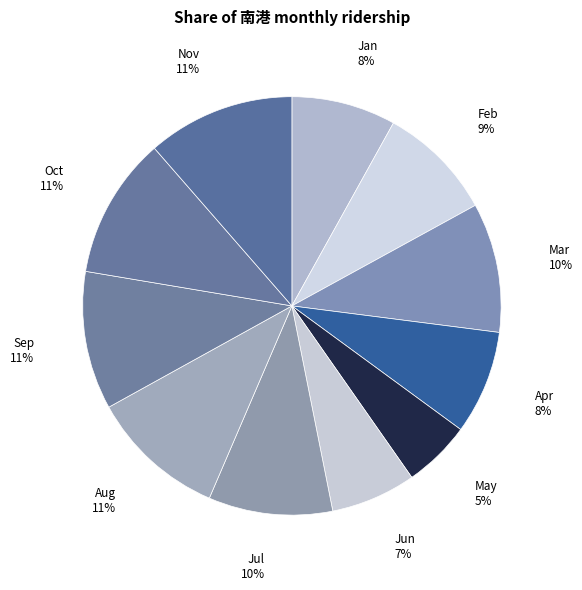

How many slices are in this pie chart?

11